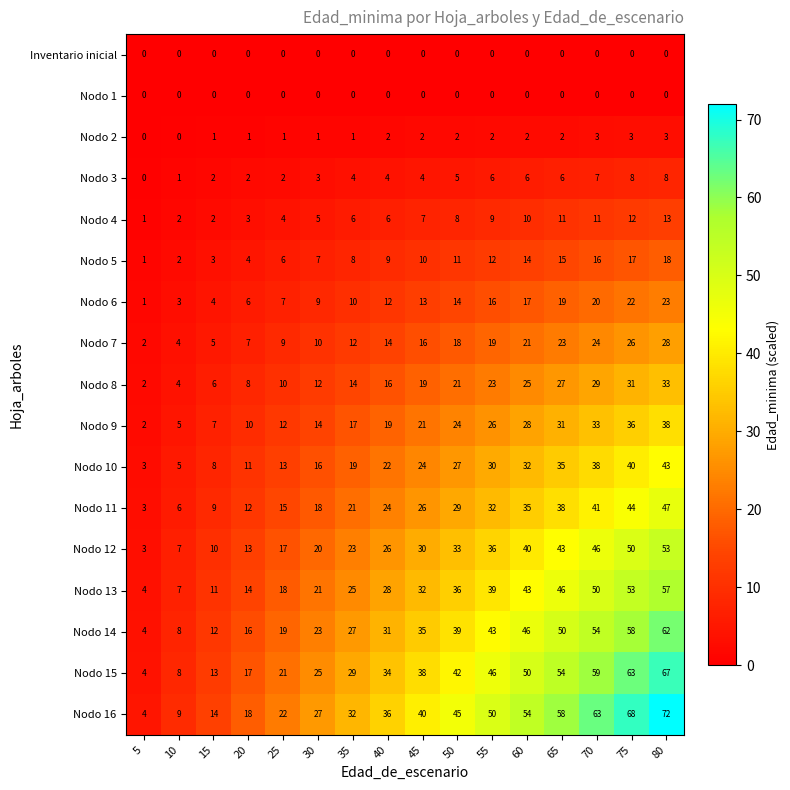

Which series changed the most between 15 and 80?

row_16